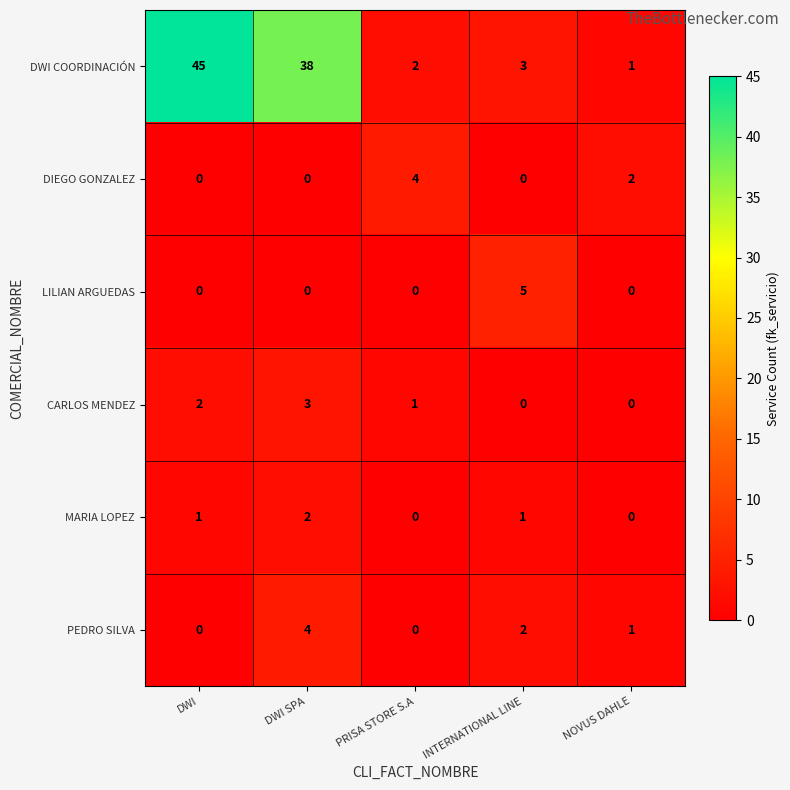

At which label is PEDRO SILVA closest to 2?

INTERNATIONAL LINE